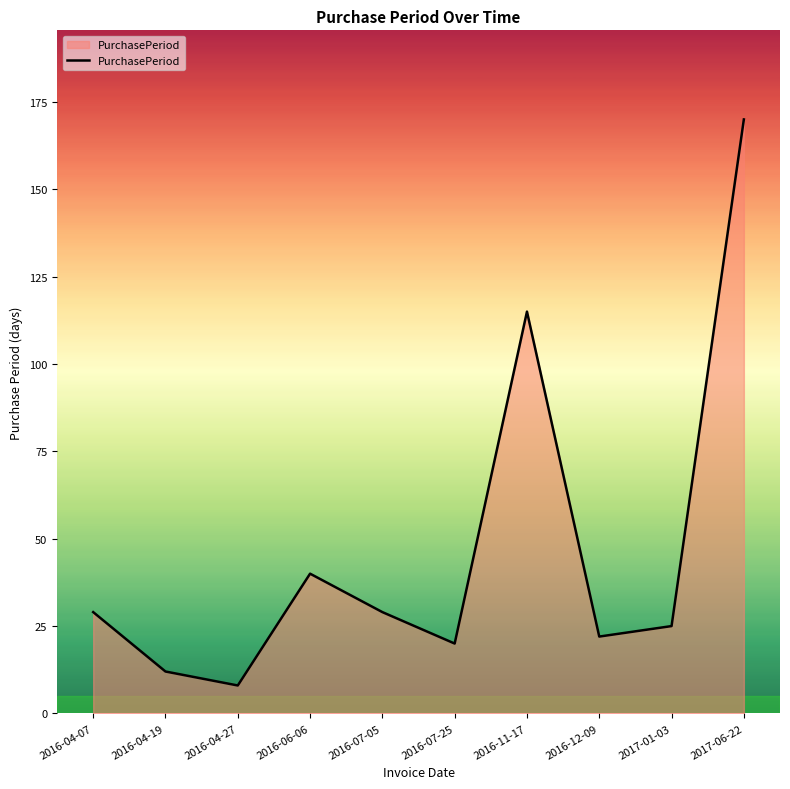

What is the difference between the values at 2017-06-22 and 2016-12-09?

148